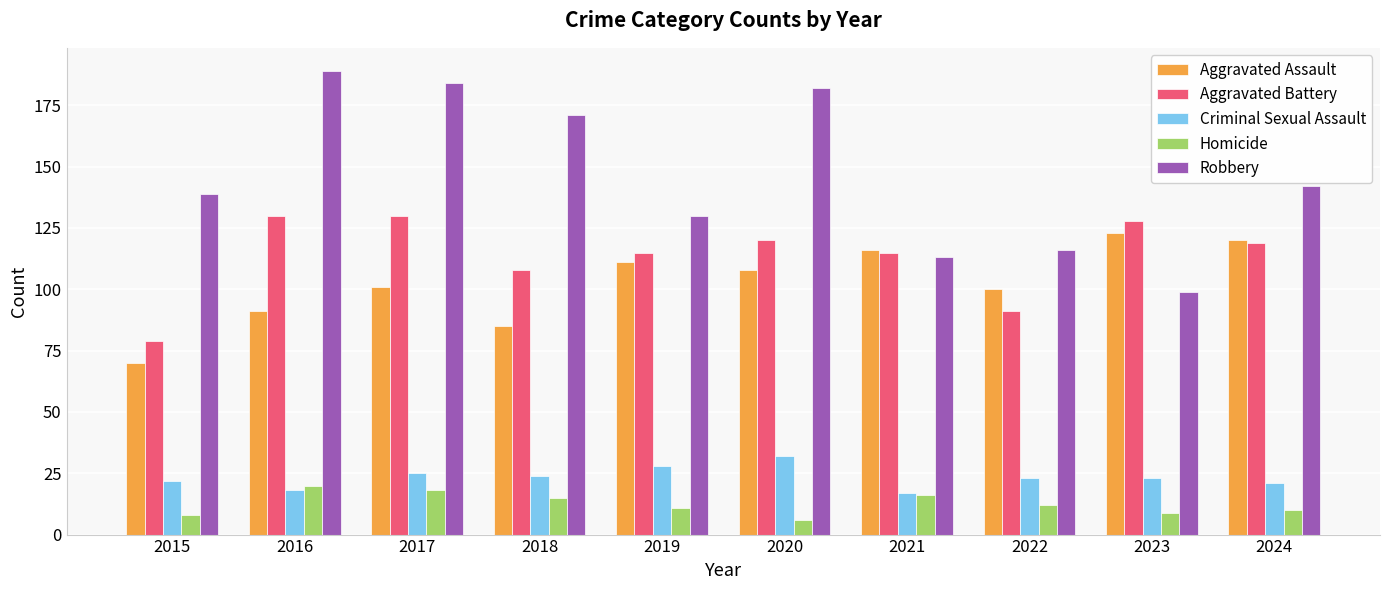

Is it true that Robbery equals 113 at 2021?

True